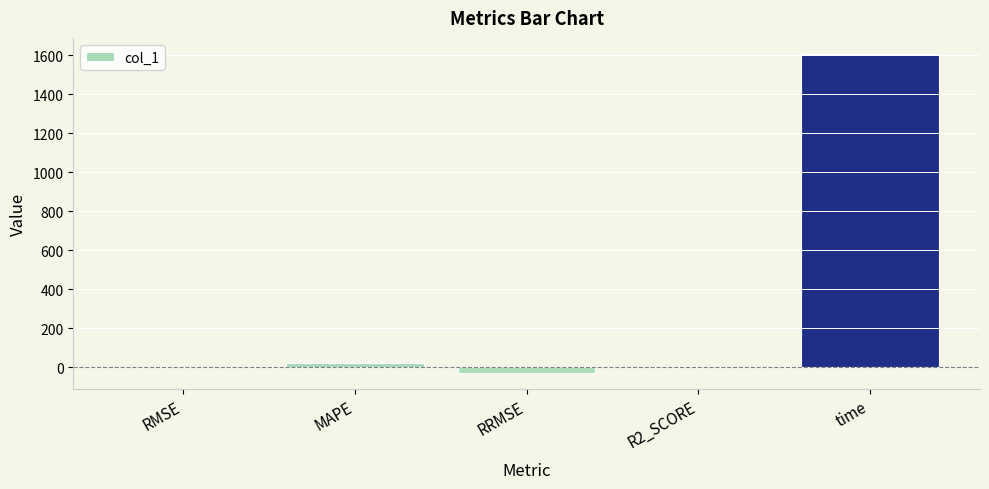

How many data points does each series have?

5